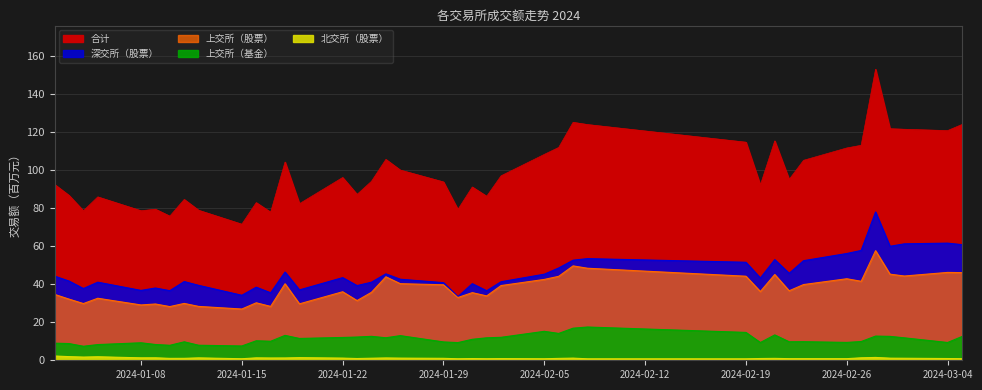

True or false: 上交所（基金） has a value of 12.0 at 2024-01-22.

True